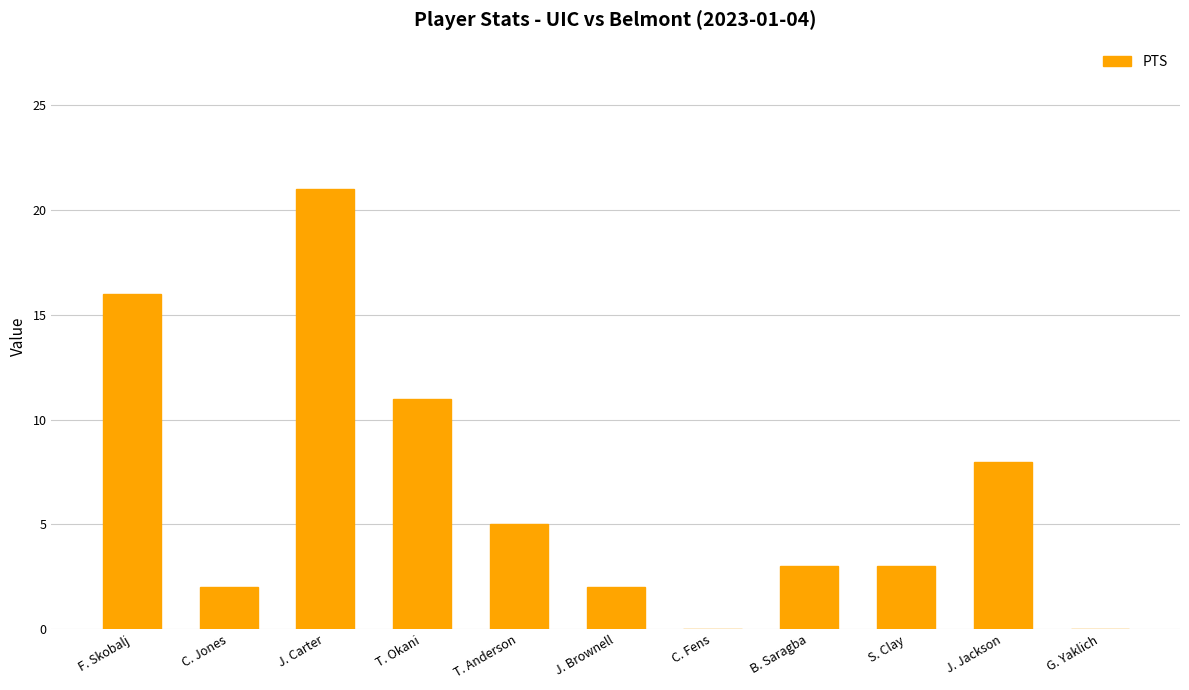

True or false: the data shows 37 at J. Carter.

False